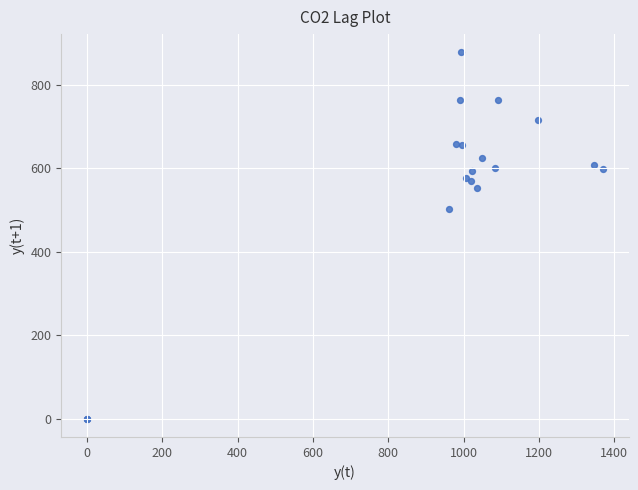

What Y value in the scatter plot is closest to 438?

502.9